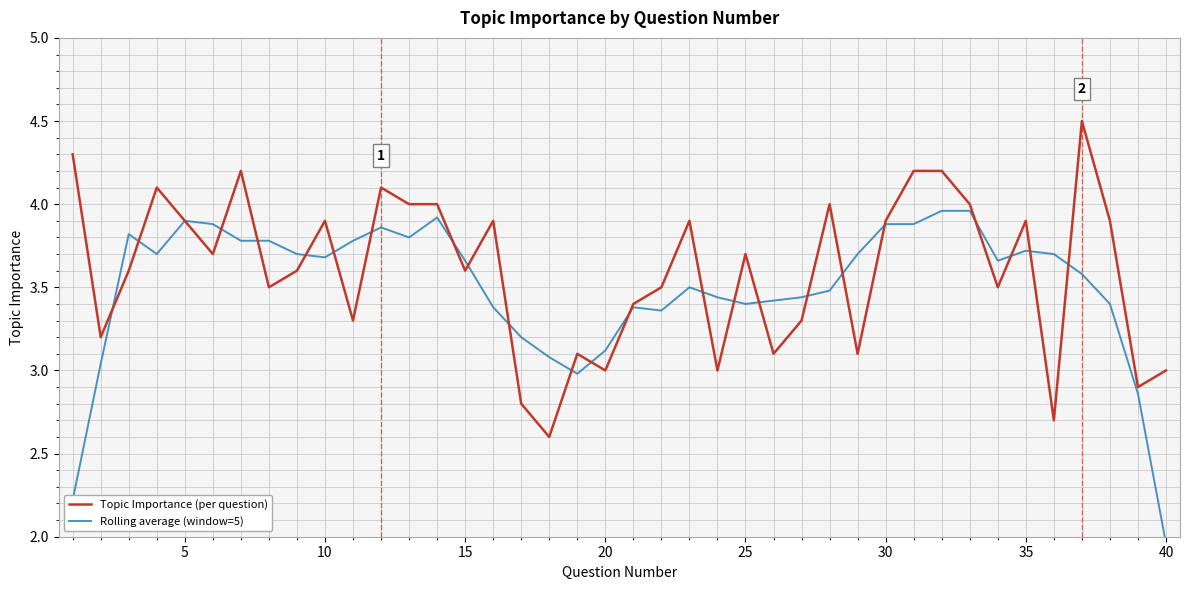

What is the minimum value for Topic Importance (per question)?

2.6